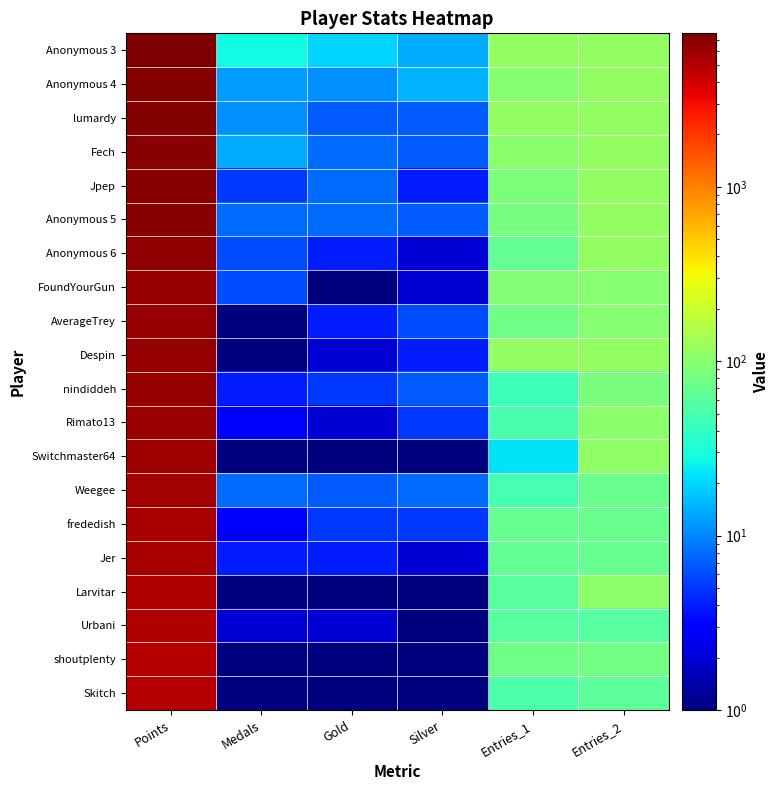

What is the smallest value displayed?

0.1